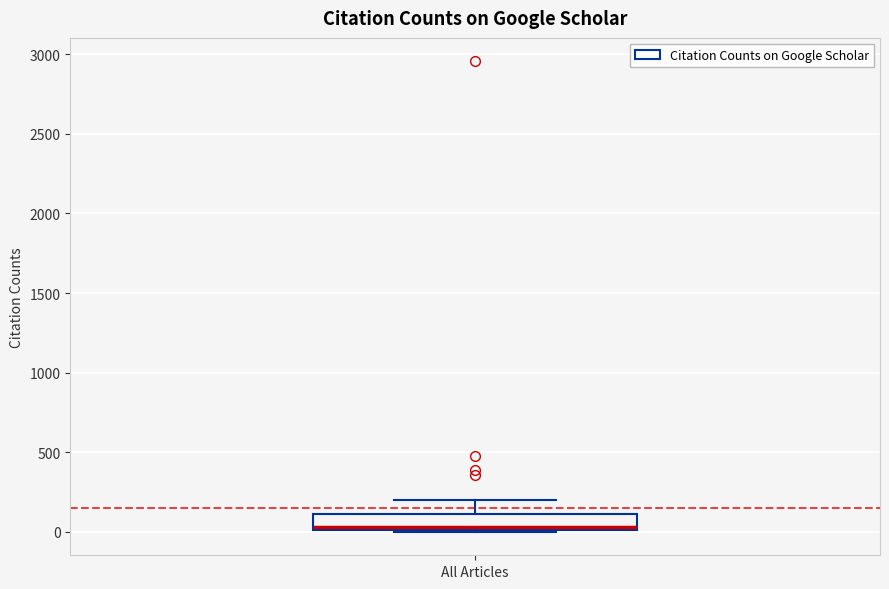

Where does the upper whisker of the box for All Articles end on the y-axis? The values are not printed on the chart, so give them approximately, as read against the axis.

200